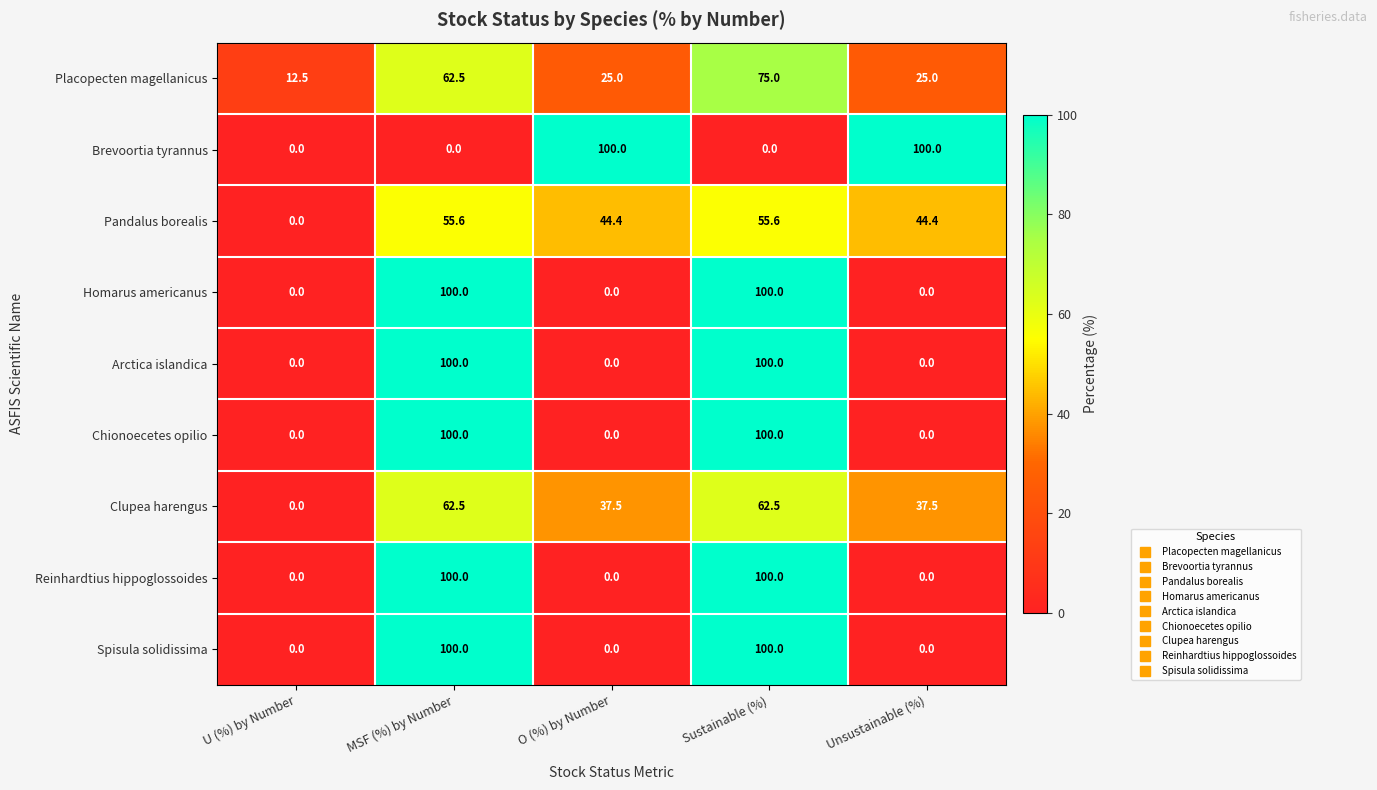

What is the sum of the Chionoecetes opilio values at Sustainable (%) and U (%) by Number?

100.0